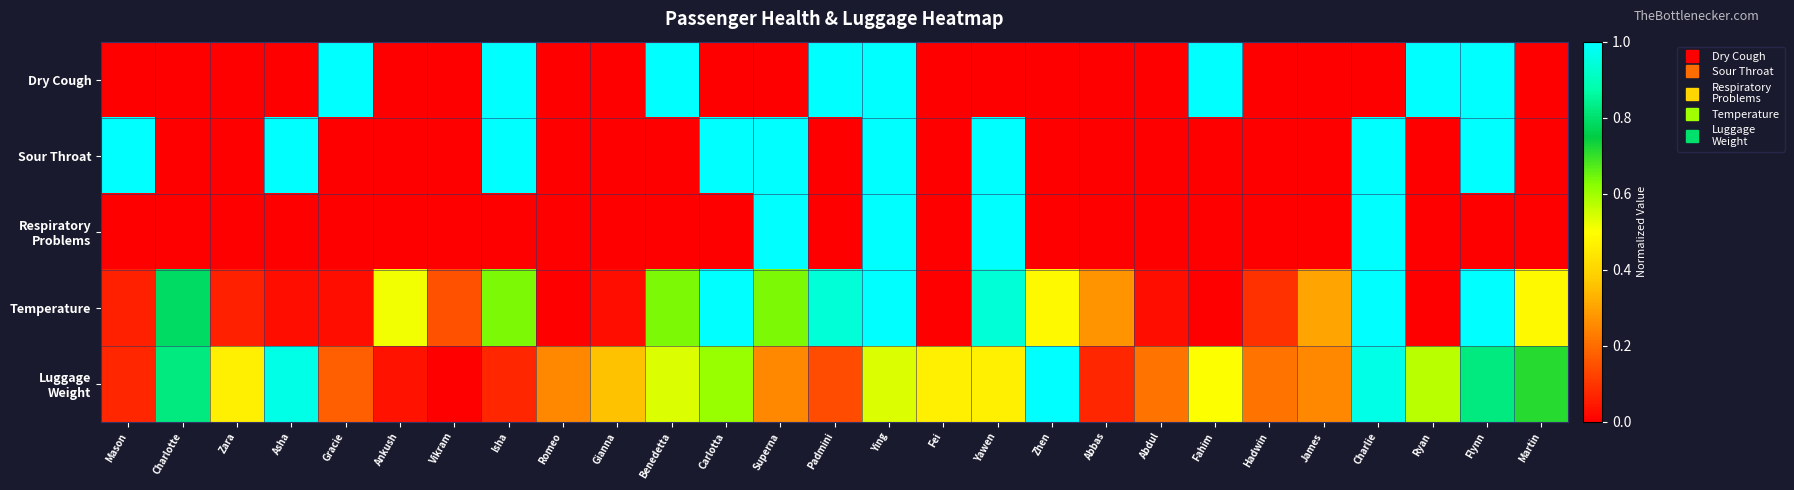

Which series has the largest range (max minus min)?

Dry Cough